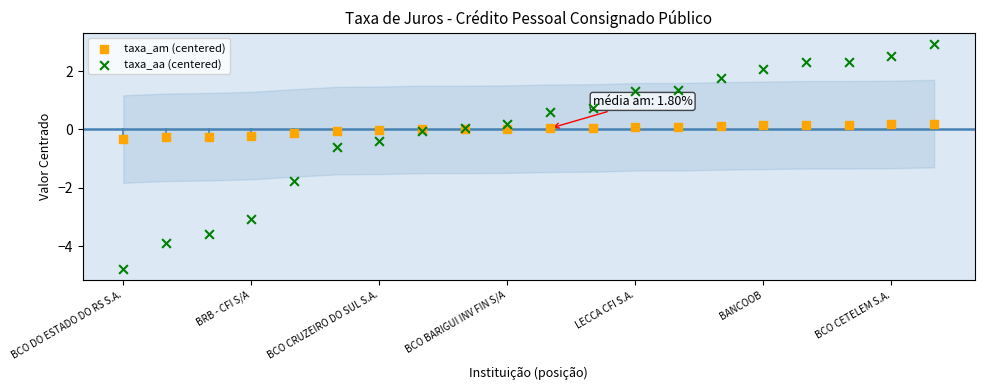

Which series reaches the maximum Y coordinate?

taxa_aa (centered)